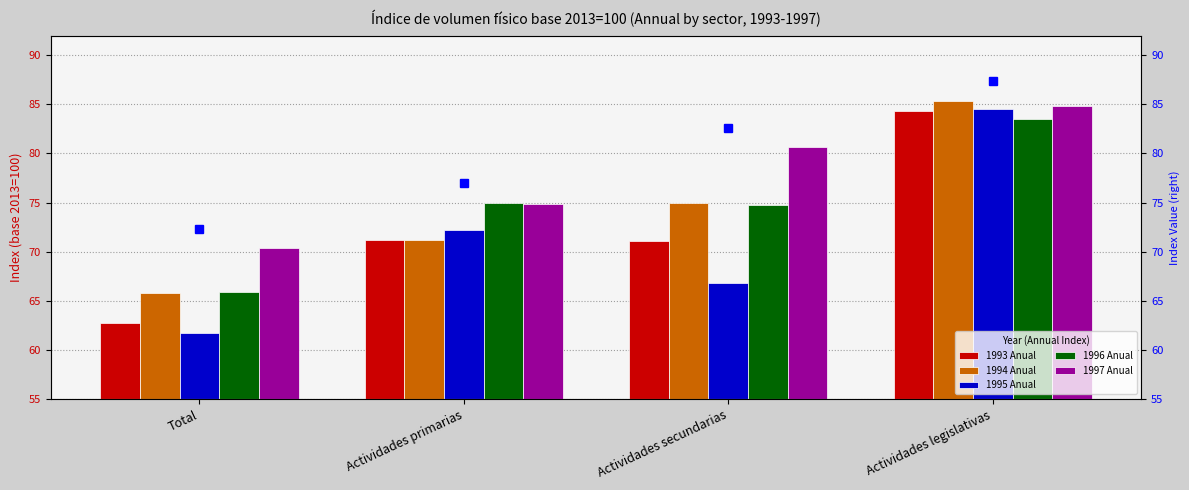

What are all the series names shown in the legend?

1993 Anual, 1994 Anual, 1995 Anual, 1996 Anual, 1997 Anual